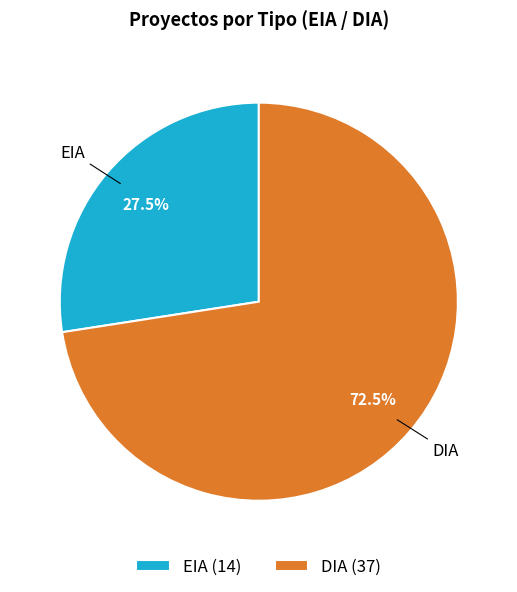

What is the total percentage of DIA and EIA?

100.0%